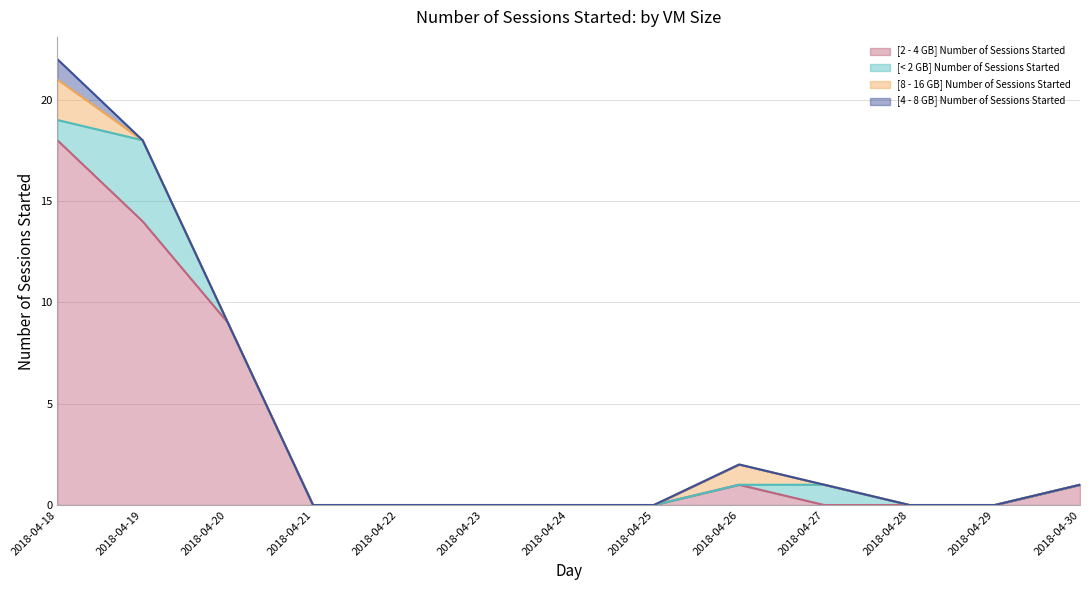

At which category does [< 2 GB] Number of Sessions Started reach its first local peak?

2018-04-19